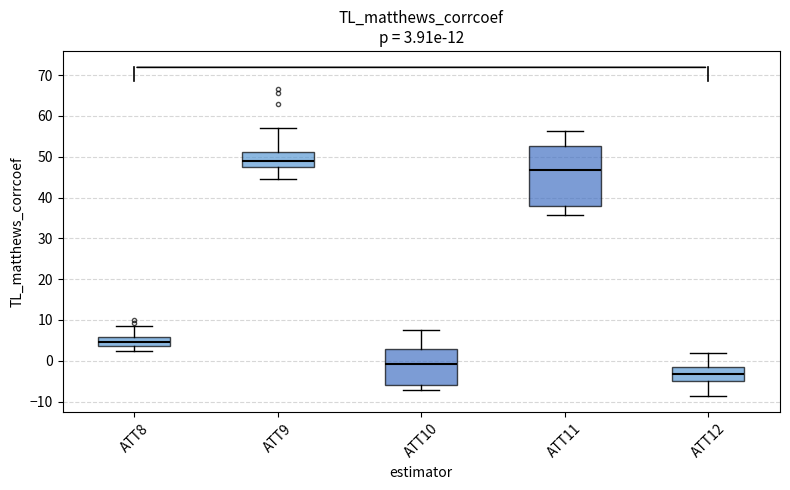

Which box has the highest median line?

ATT9